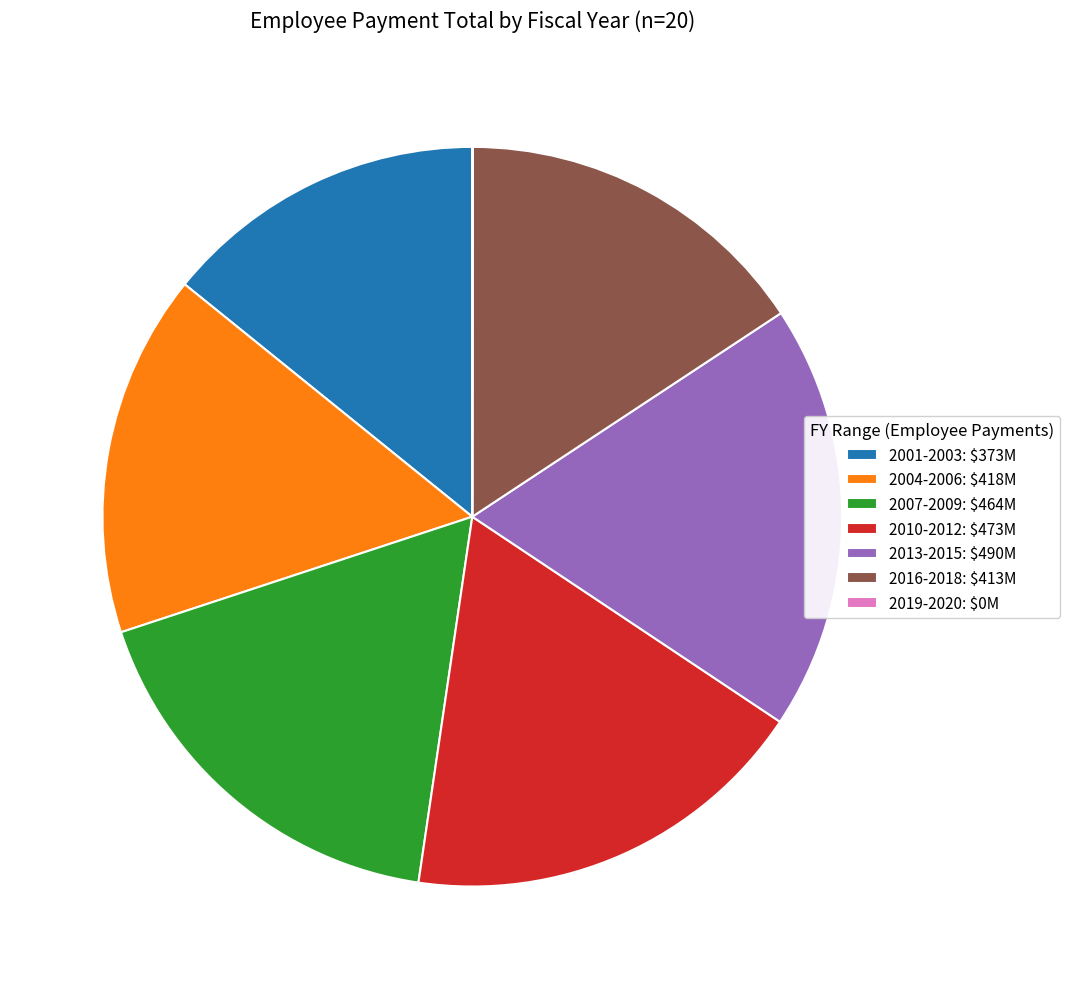

True or false: 2010-2012: $473M accounts for 18% of the total.

True